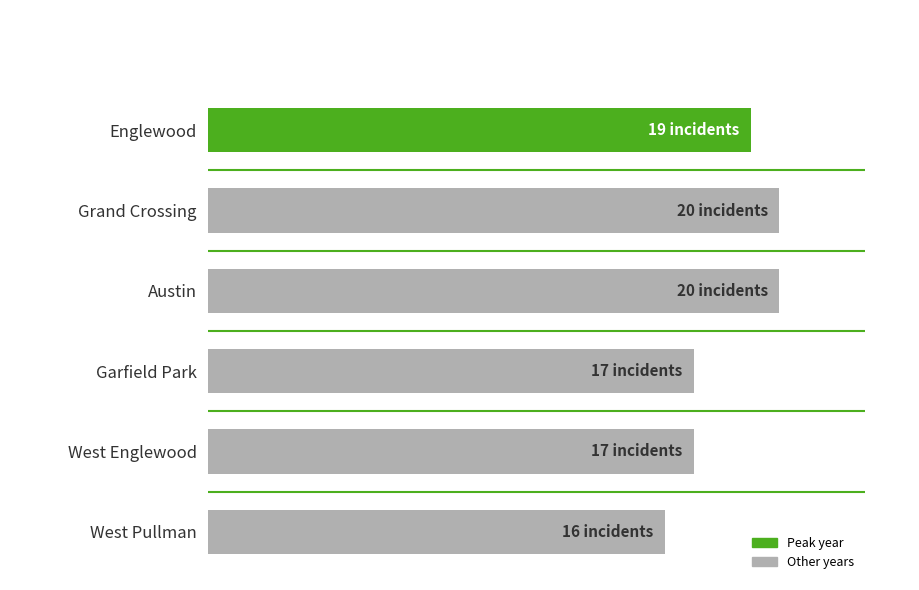

Does the chart contain any negative values?

No